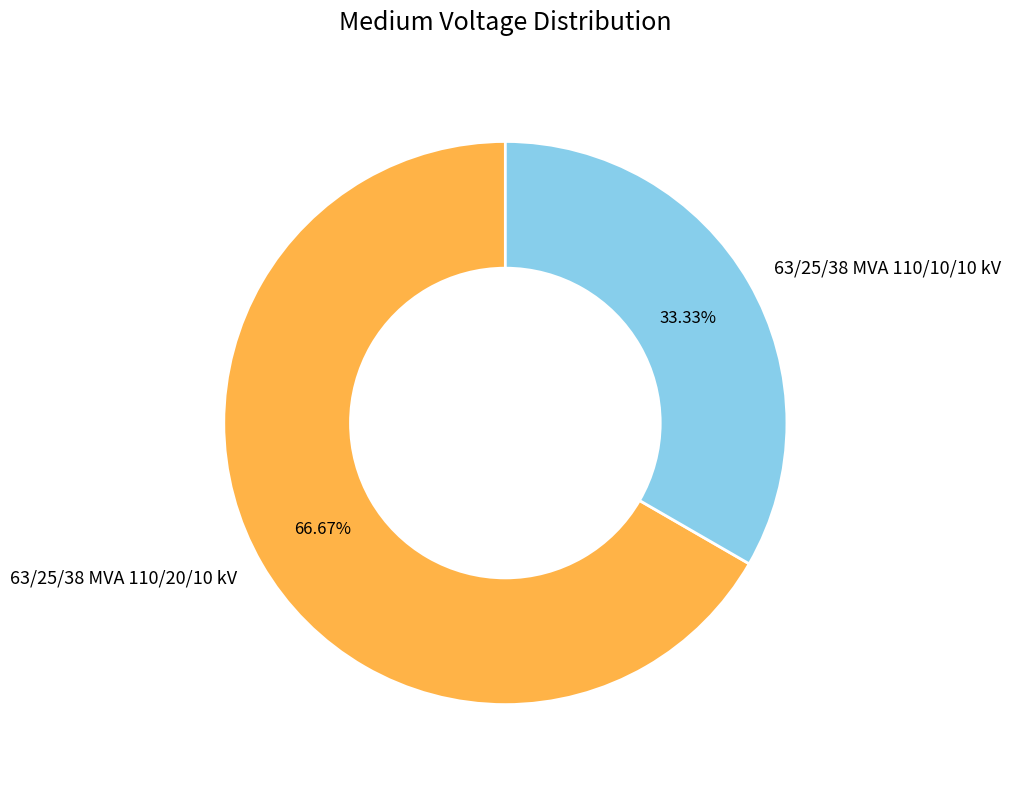

Approximately how many times larger is the value at 63/25/38 MVA 110/20/10 kV compared to 63/25/38 MVA 110/10/10 kV?

2.0